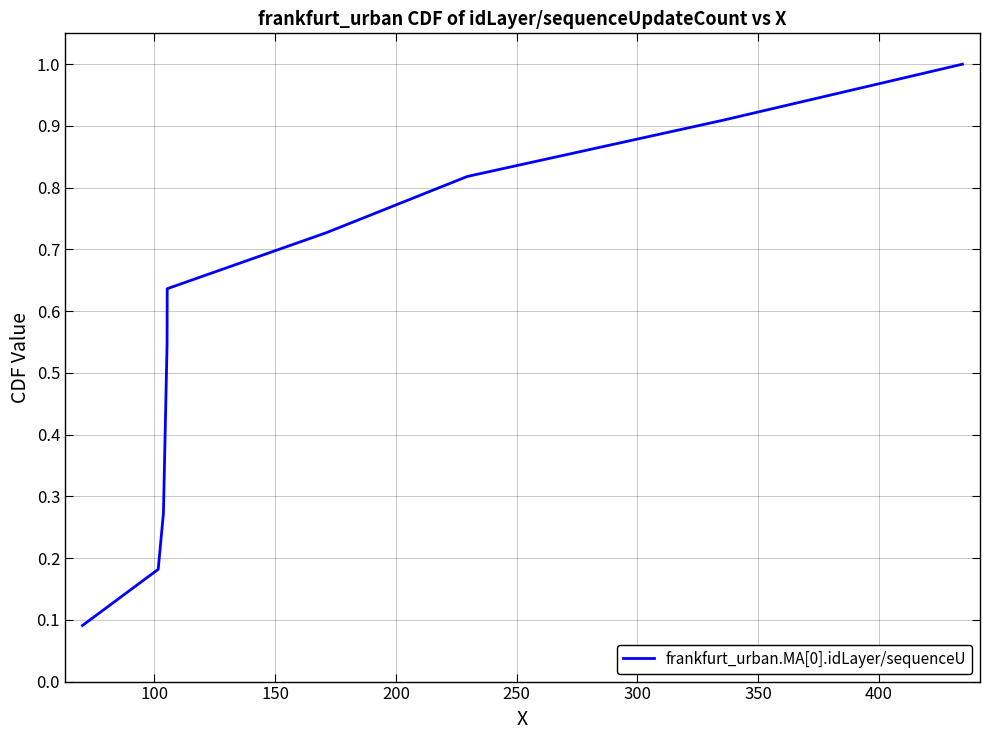

What is the difference between the maximum and minimum values?

0.9